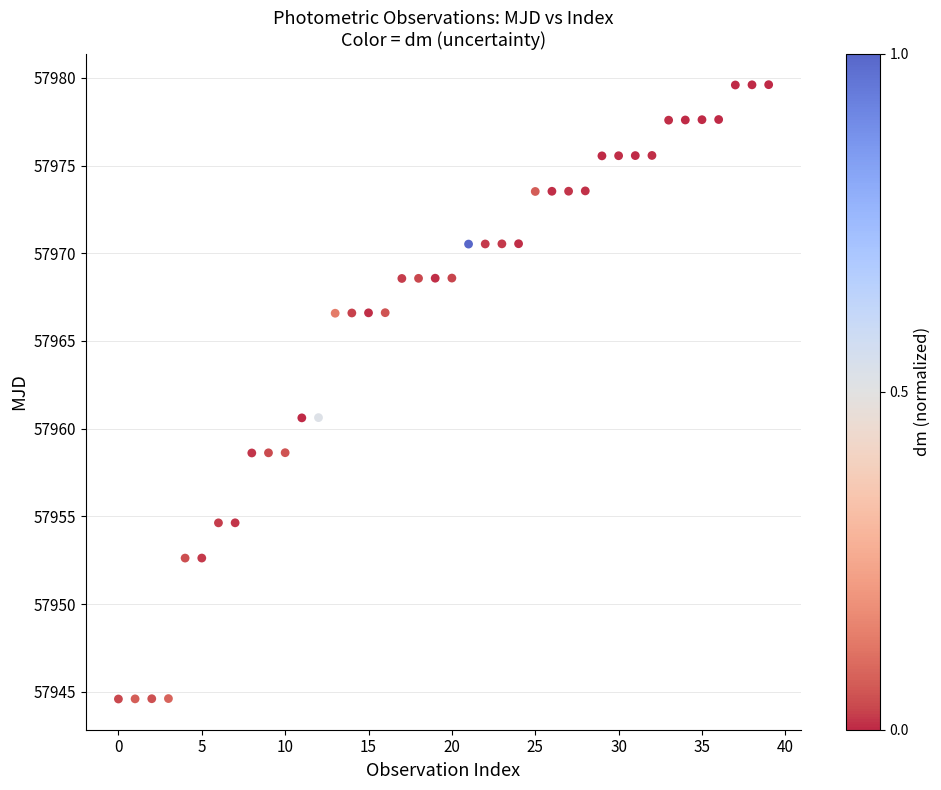

What is the range of Y values (max minus min)?

35.0